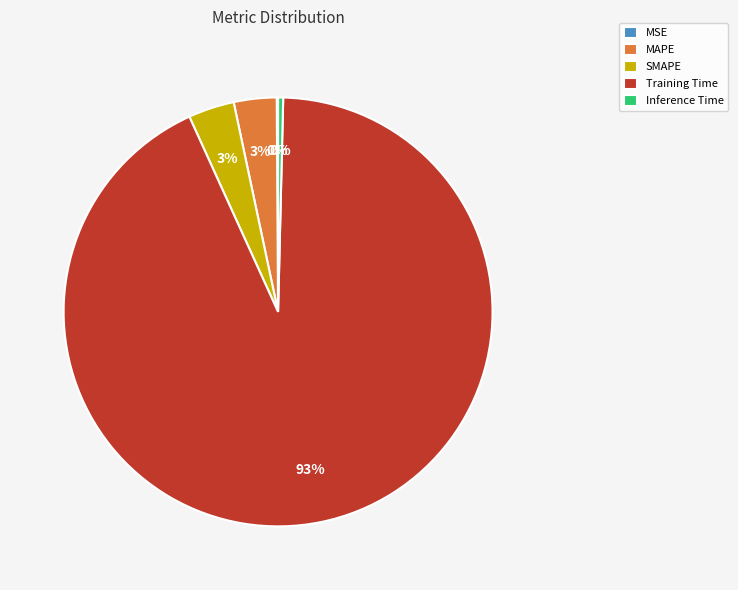

True or false: Training Time accounts for 93% of the total.

True